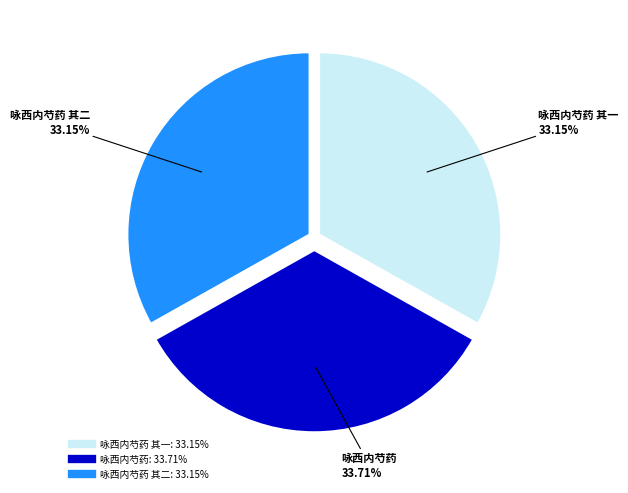

To the nearest percent, what is the average slice percentage?

33%